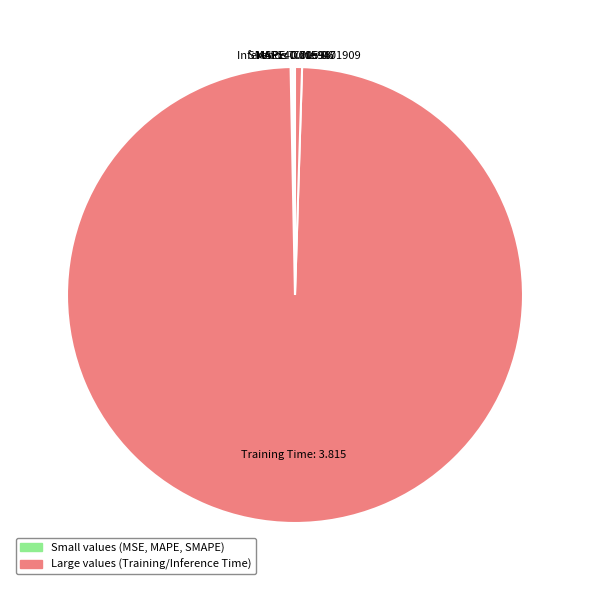

Is it true that Training Time is 99% of the pie?

True